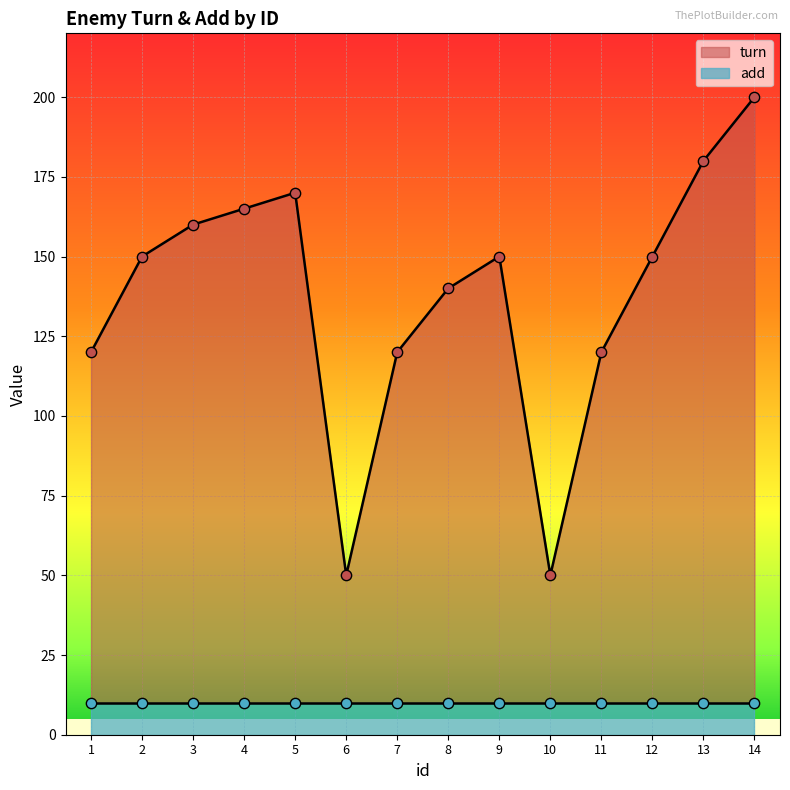

Approximately how many times larger is the value at 8 compared to 1?

1.2